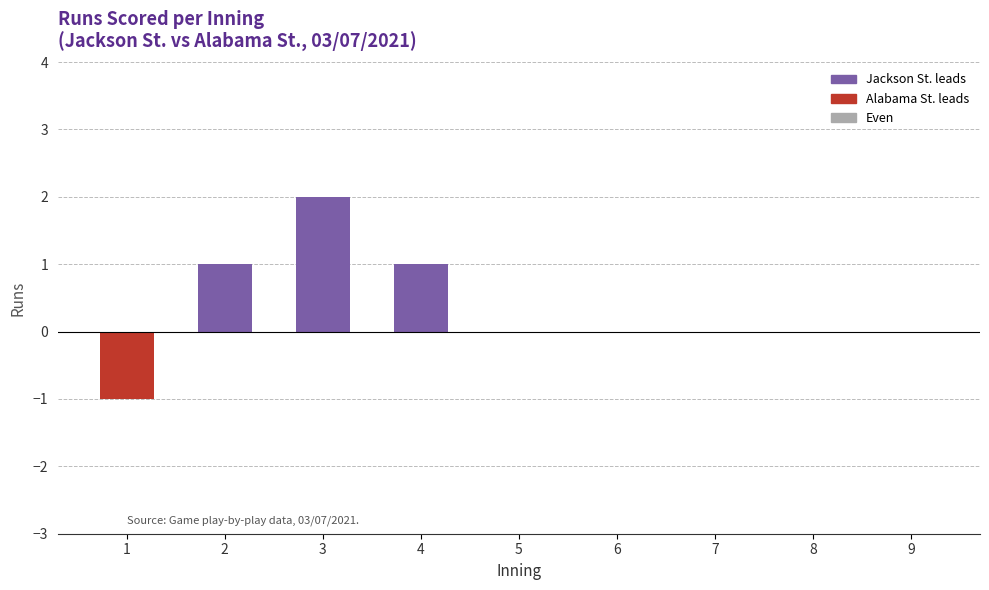

Count the number of data series in this chart.

1